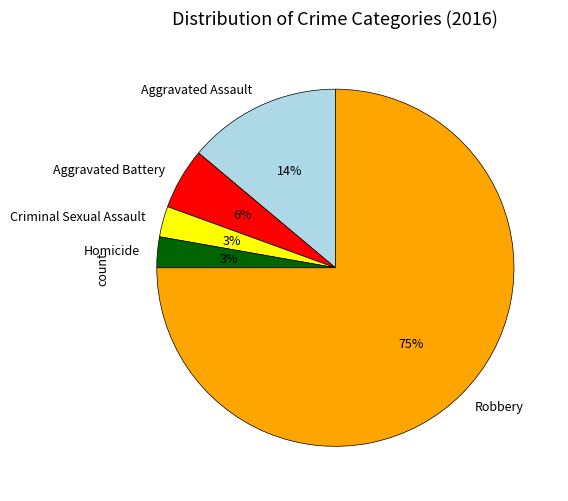

Do Aggravated Battery and Robbery together represent more than half of the pie?

Yes